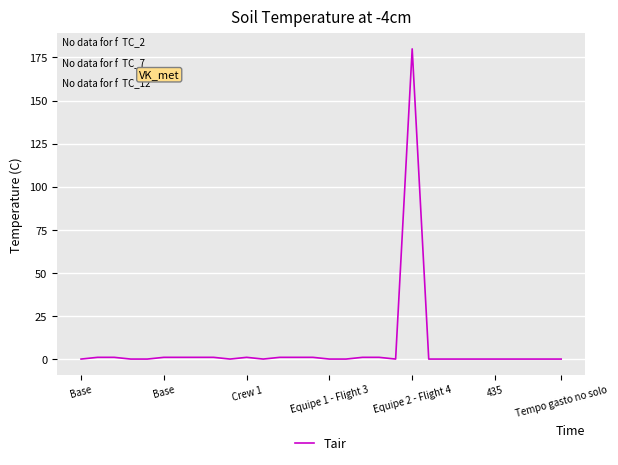

What is the greatest value displayed?

180